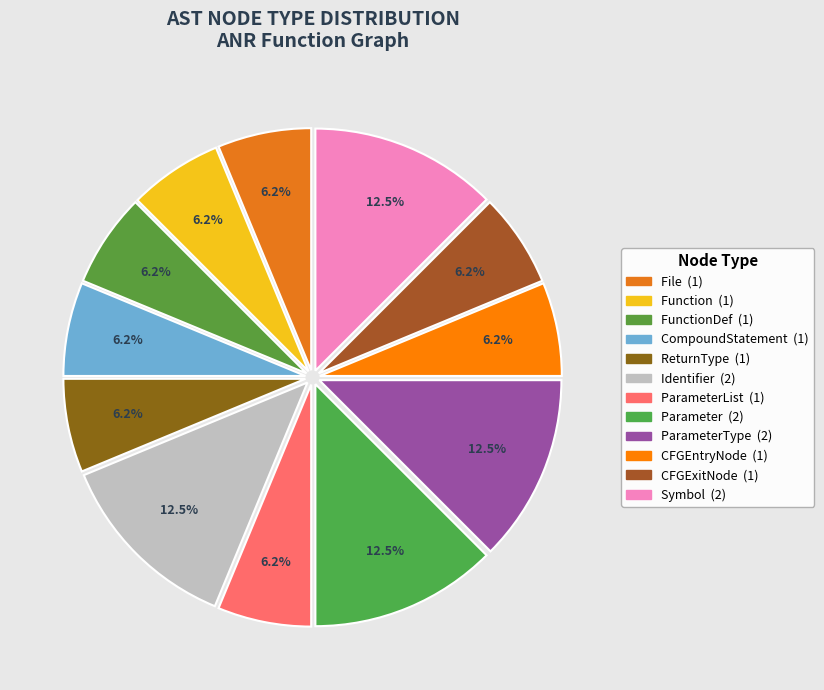

How many segments does this pie chart have?

12